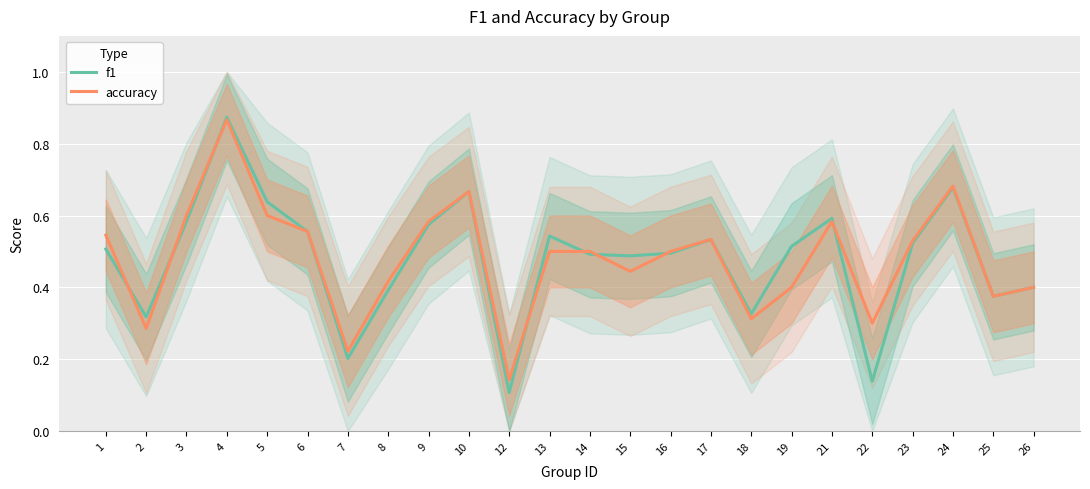

List the series in order of their overall mean, lowest first.

f1, accuracy